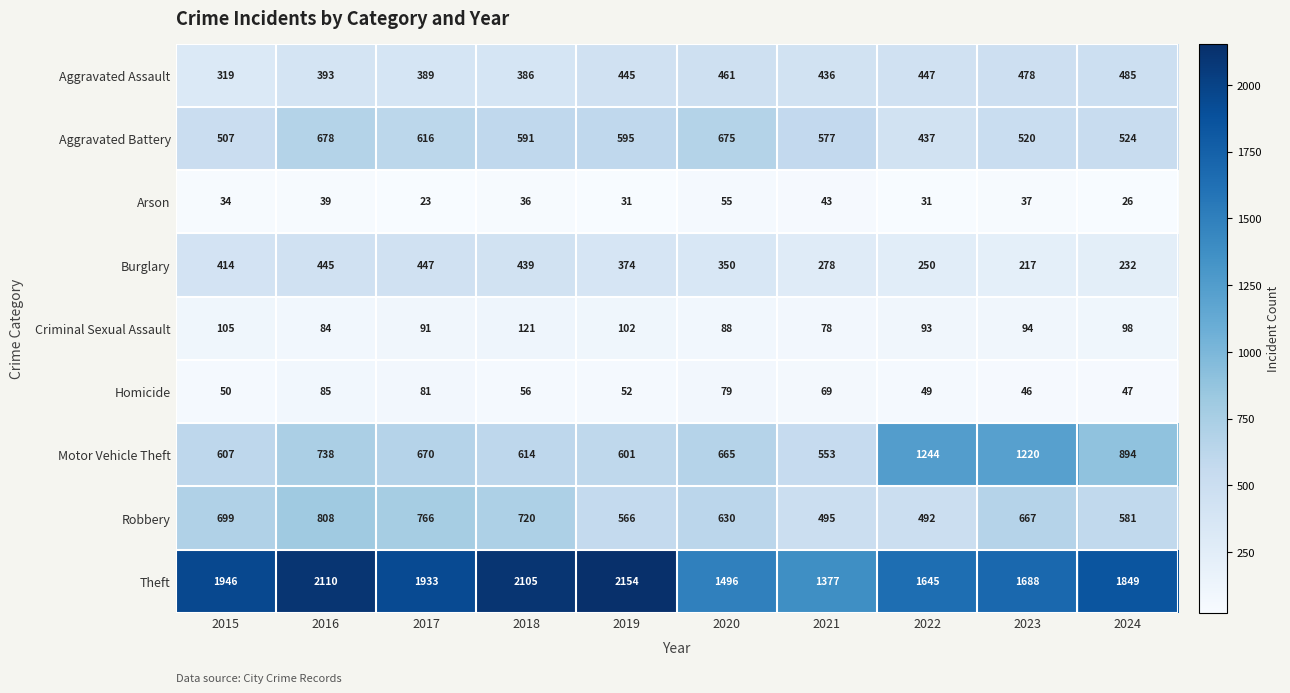

At which label does Motor Vehicle Theft first exceed 670?

2016